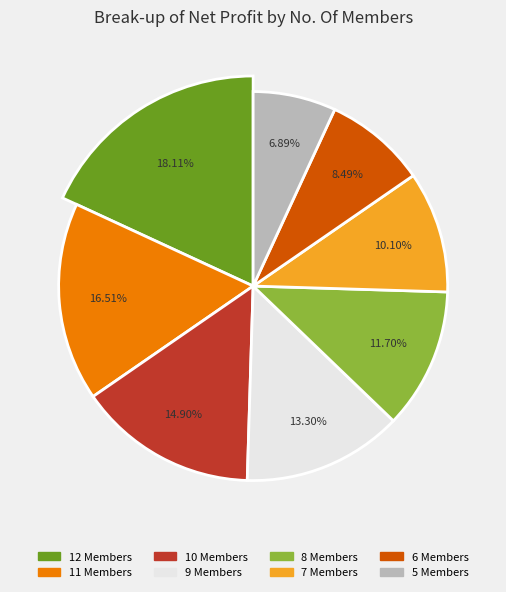

How many segments does this pie chart have?

8